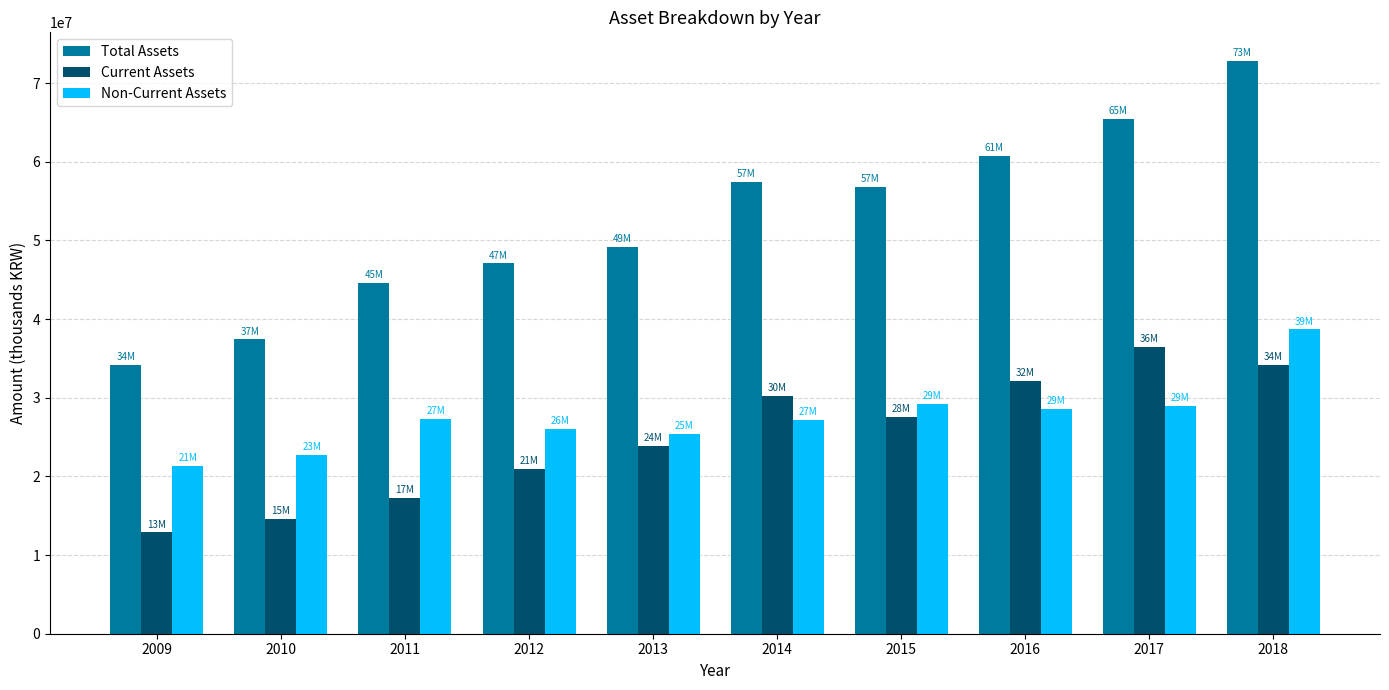

What value does the Current Assets series have at 2017, to the nearest 50?

36444600